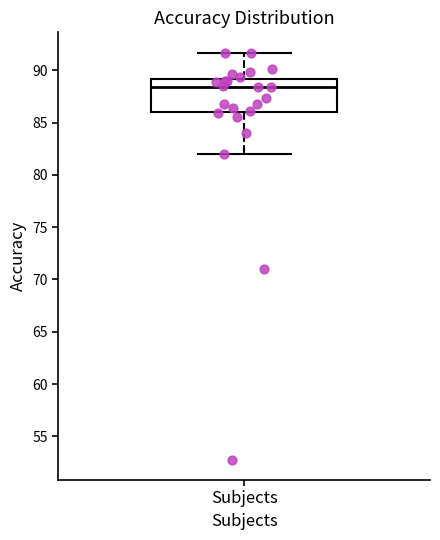

Transcribe this box plot: give where the median line is, the range the box spans, and where the two whiskers end, as read against the y-axis. The values are not printed on the chart, so give them approximately, as read against the axis.

median 88.5, box 86.0 to 89.0, whiskers 82.0 to 91.5